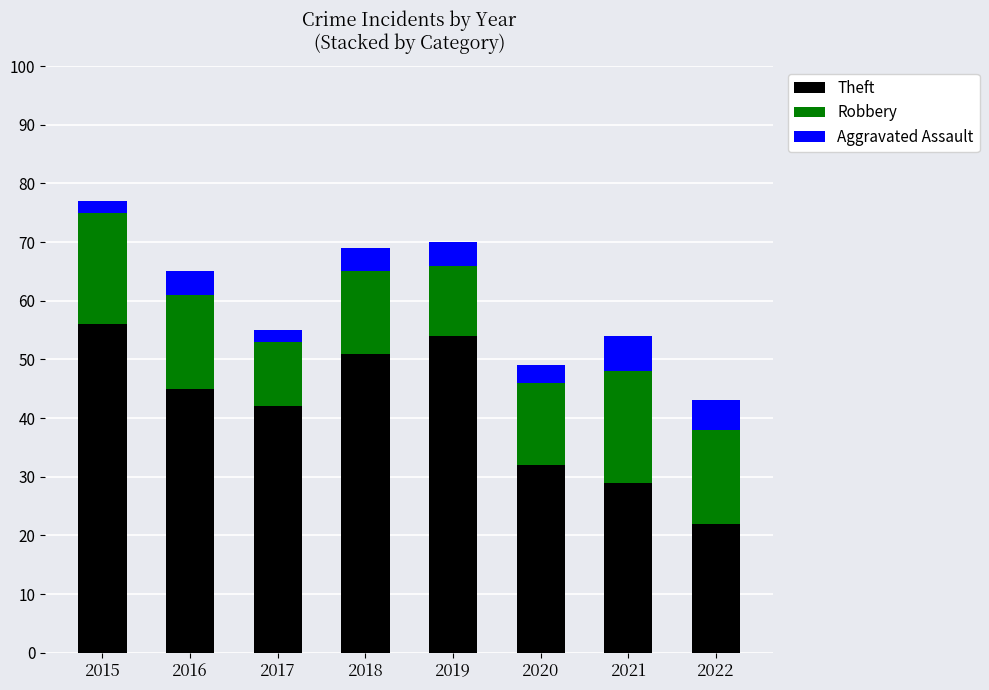

At which category is the sum across all series the highest?

2015